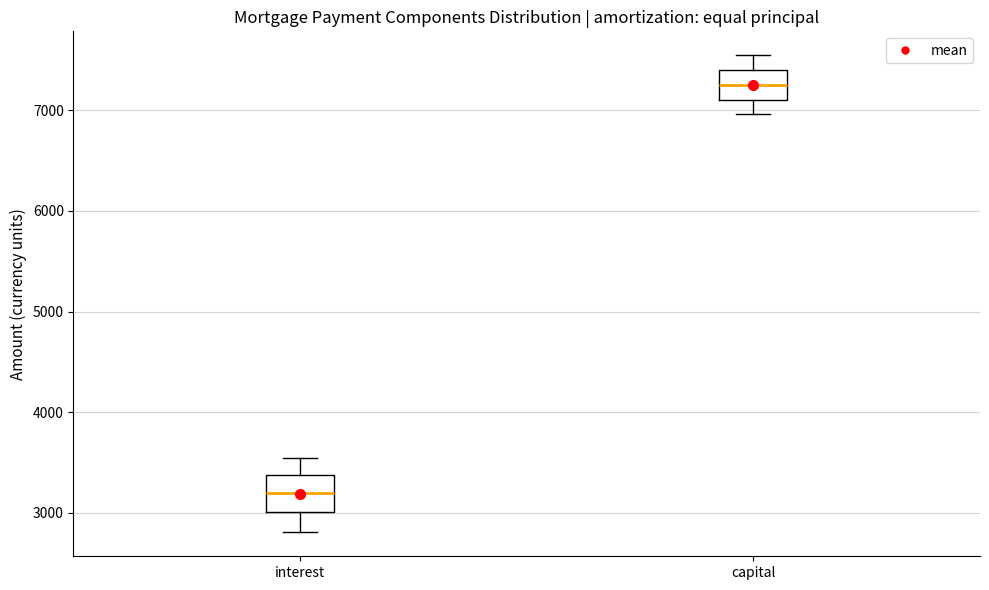

Which box has the lowest median line?

interest